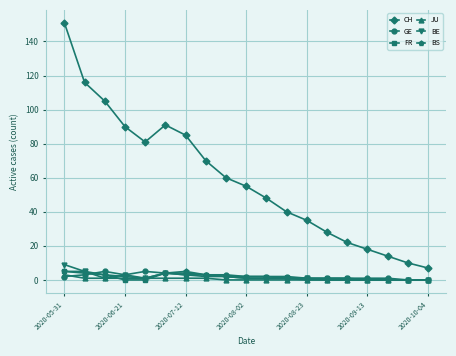

Reading left to right, extract all data points from this chart.

CH: 151	116	105	90	81	91	85	70	60	55	48	40	35	28	22	18	14	10	7
GE: 2	3	5	3	5	4	4	3	3	2	2	2	1	1	1	1	1	0	0
FR: 5	5	3	0	0	4	3	3	2	2	2	1	1	1	1	0	0	0	0
JU: 3	1	1	1	1	1	1	1	0	0	0	0	0	0	0	0	0	0	0
BE: 9	5	1	3	1	4	3	2	2	1	1	1	1	0	0	0	0	0	0
BS: 5	4	3	2	1	4	5	3	2	1	1	1	0	0	0	0	0	0	0